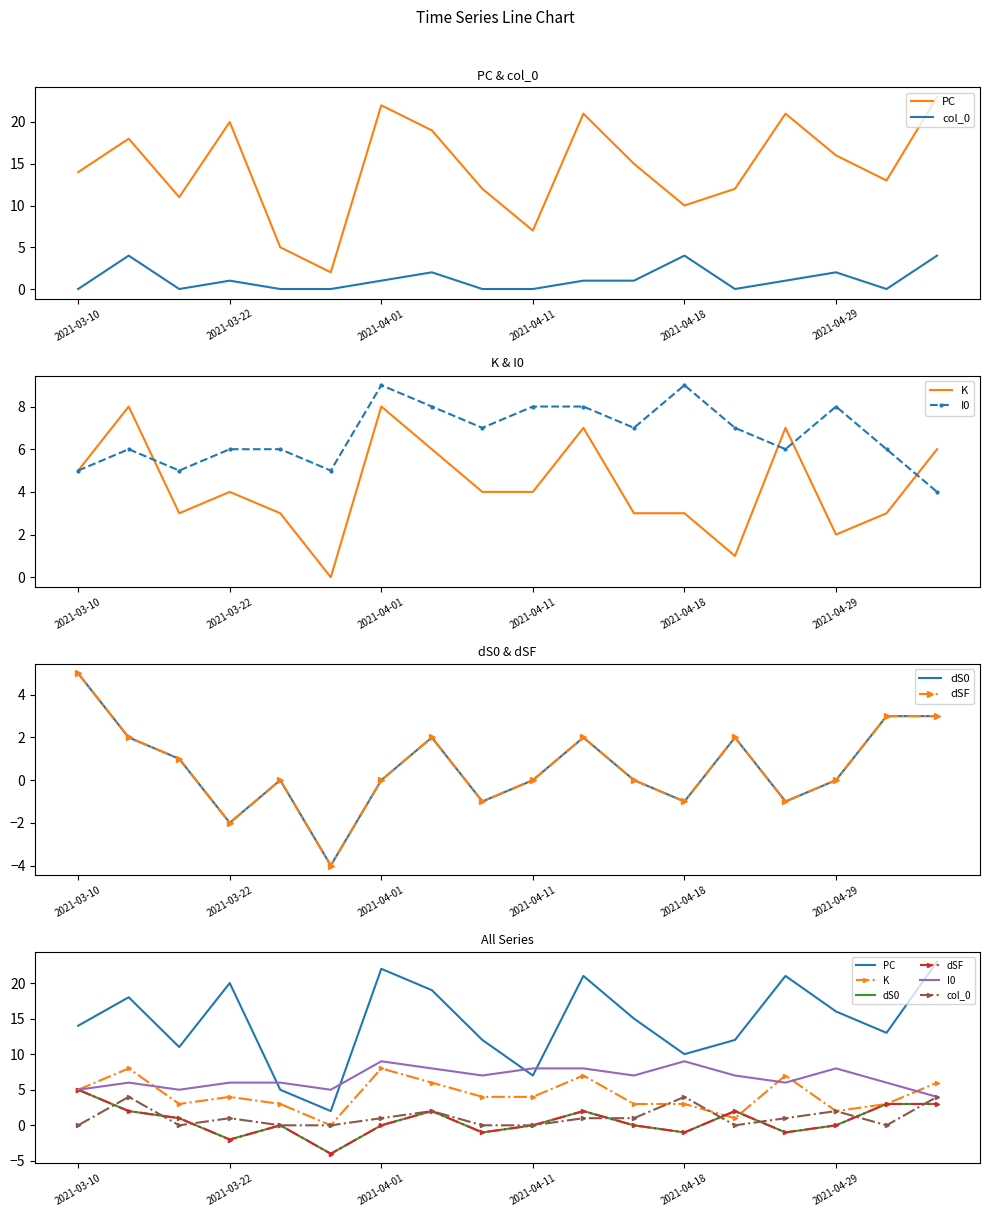

What is the average value of the K series?

4